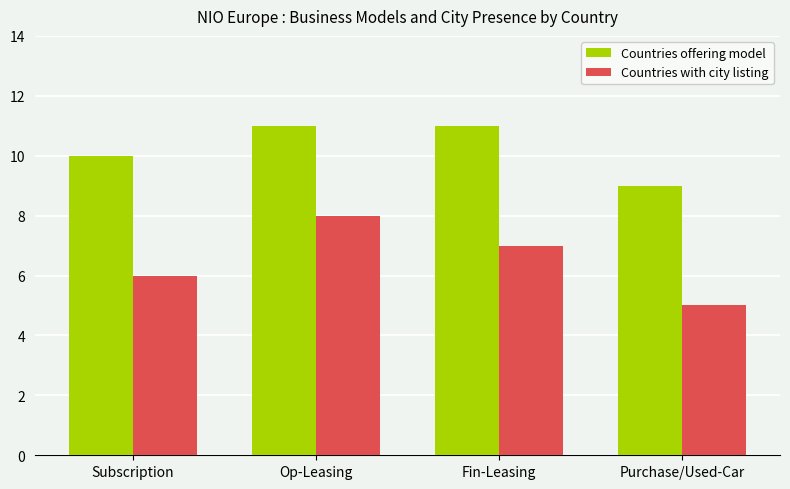

Which category has the lowest value in the Countries with city listing series?

Purchase/Used-Car